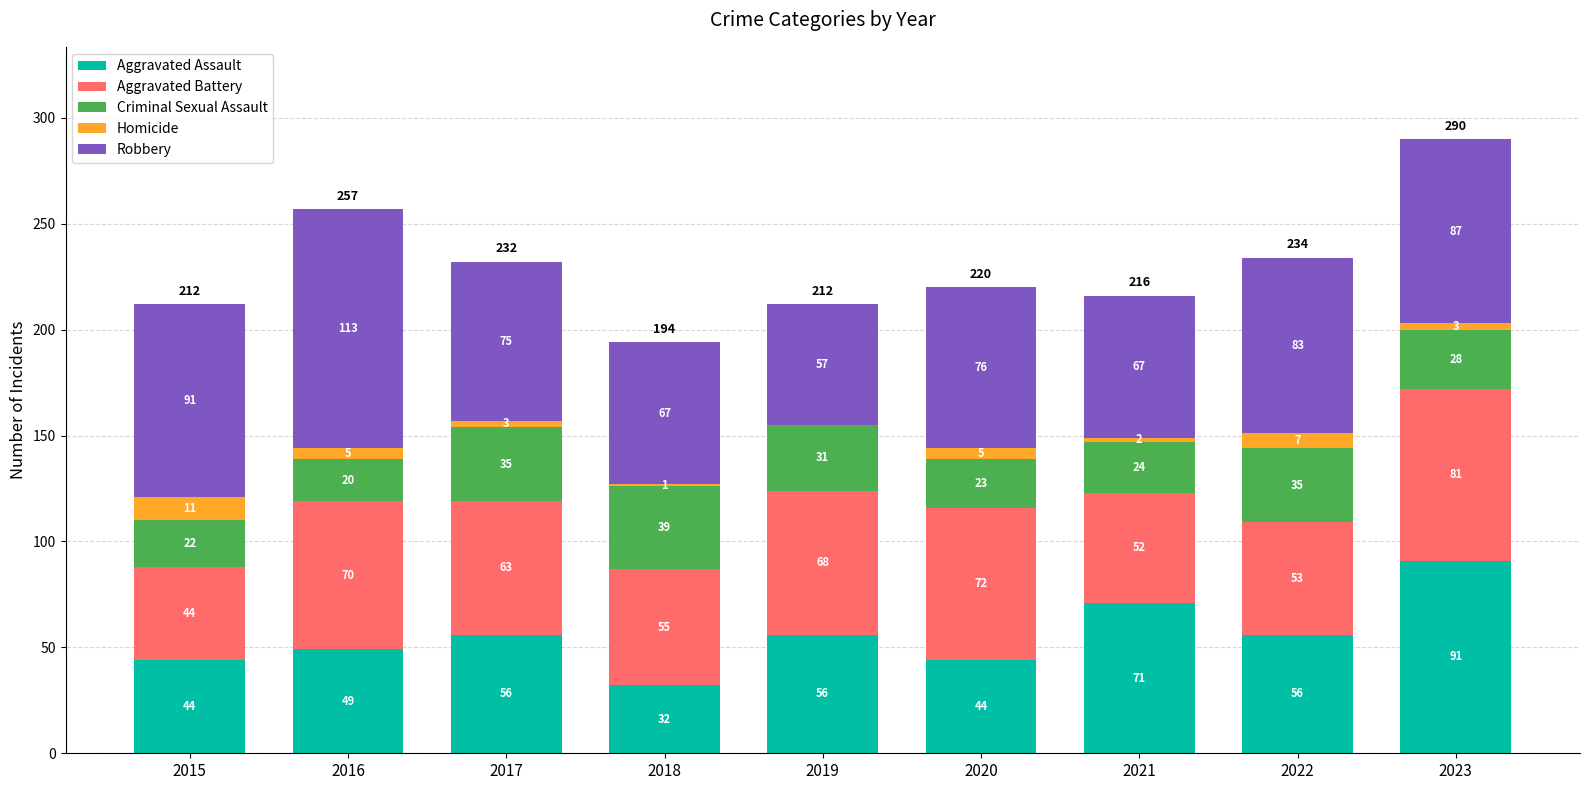

True or false: Aggravated Assault has a value of 22 at 2016.

False